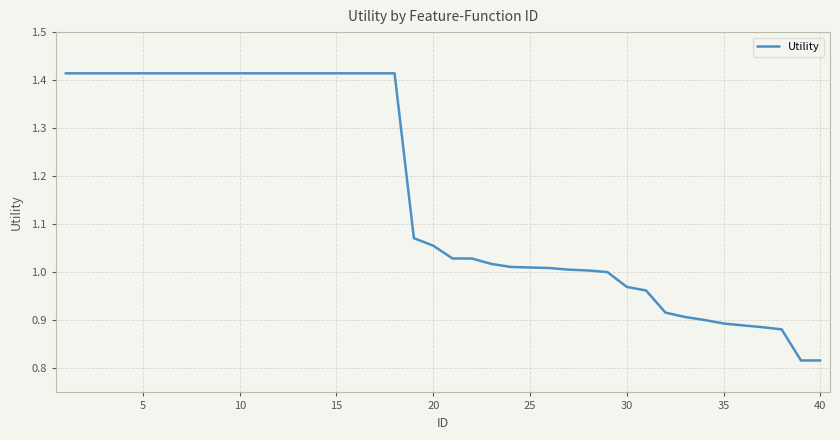

What is the difference between the maximum and minimum values?

0.6